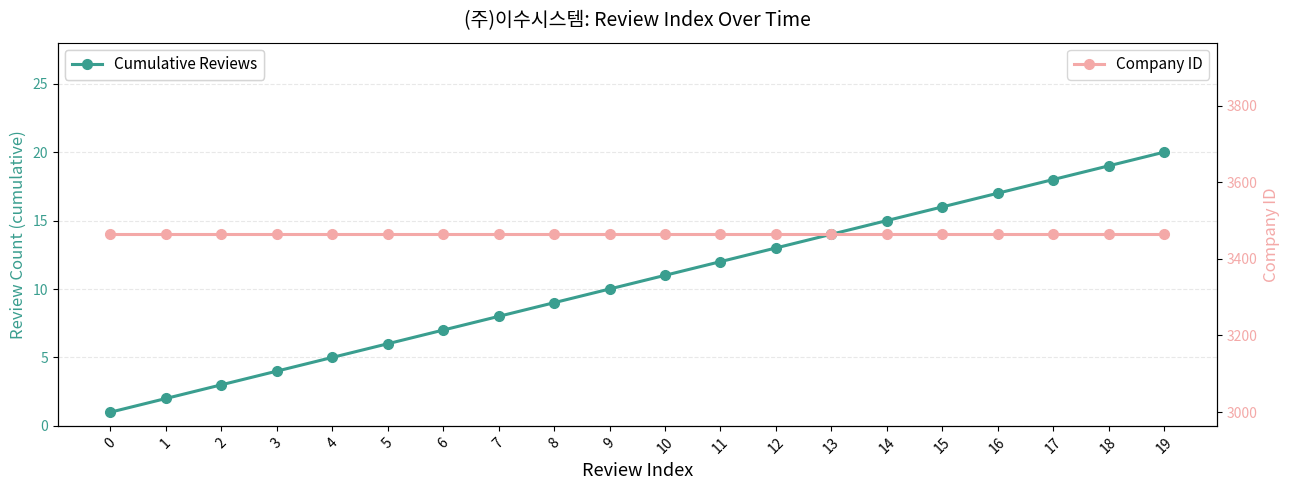

What is the sum of all Company ID values?

69280